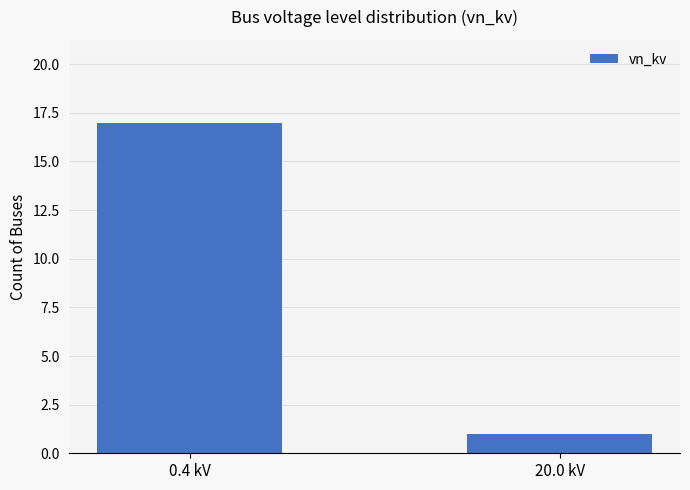

Does the chart contain any negative values?

No